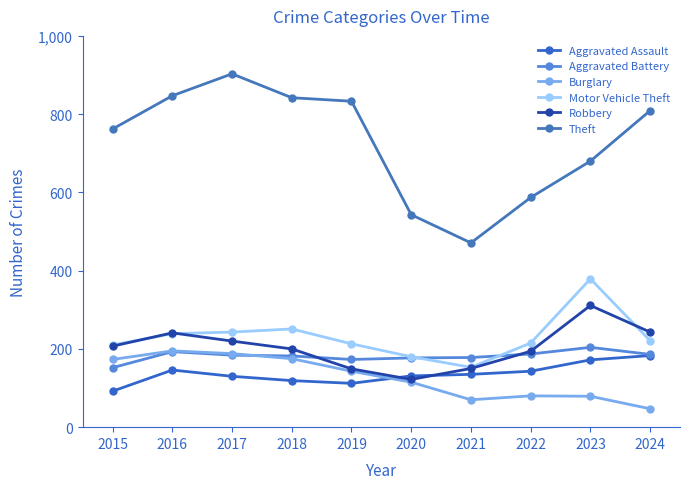

Which series has the widest spread of values?

Theft